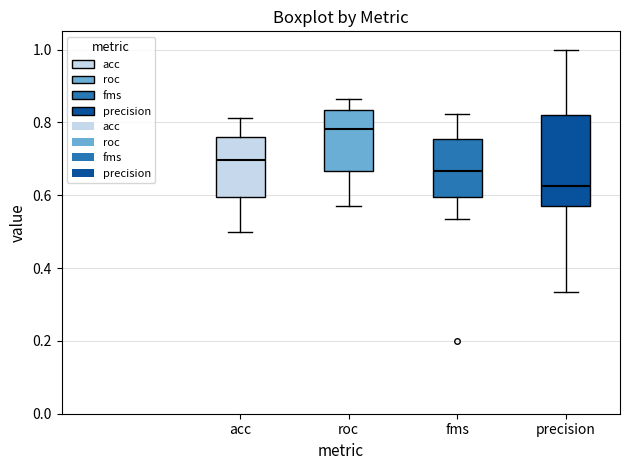

Comparing the boxes themselves (not the whiskers), which one is the tallest?

precision